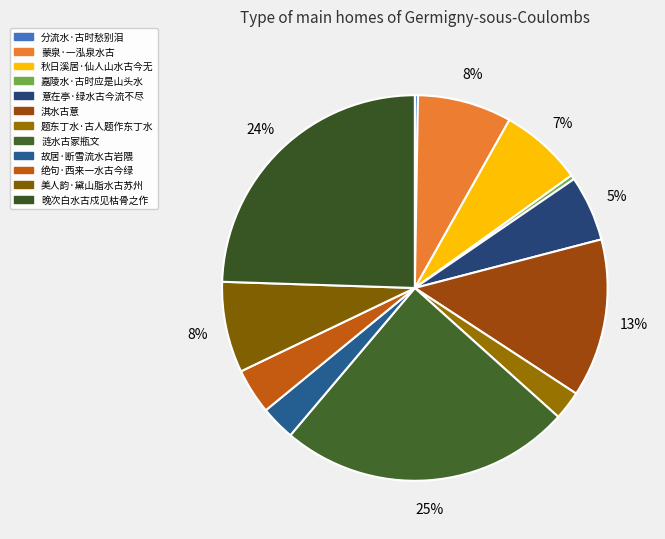

Does 涟水古冢瓶文 account for over 50% of the chart?

No